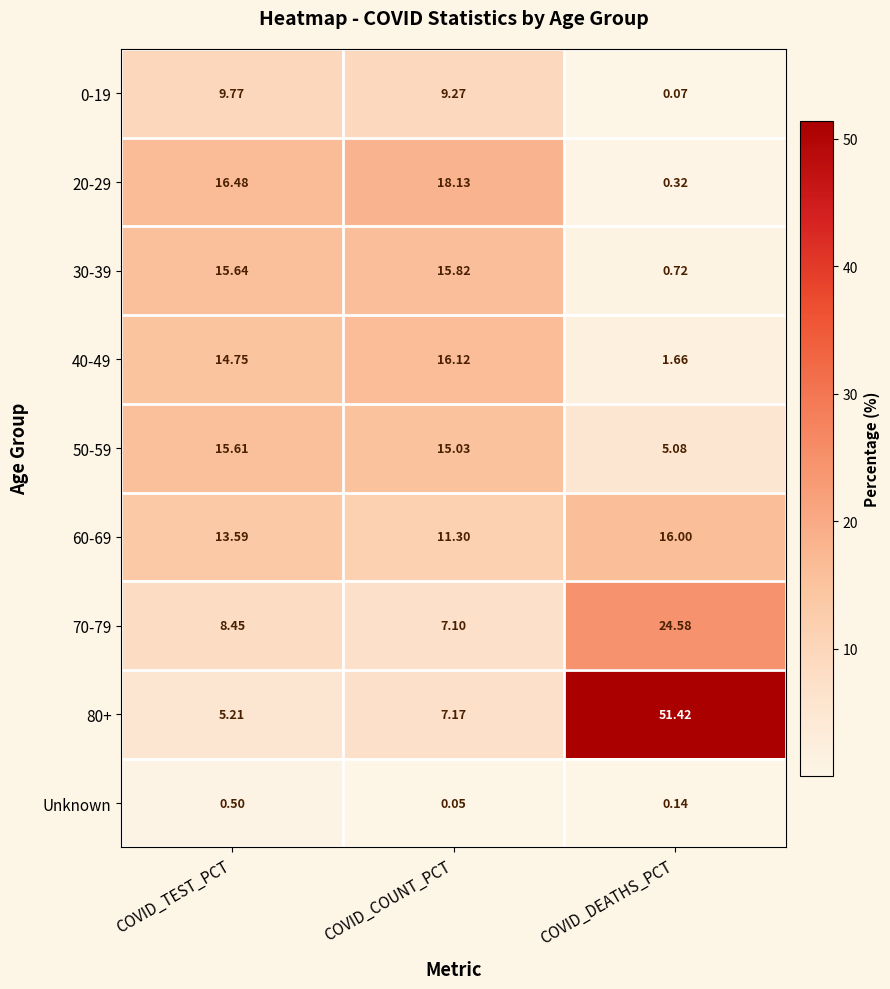

Which category has the lowest value across all series?

COVID_COUNT_PCT